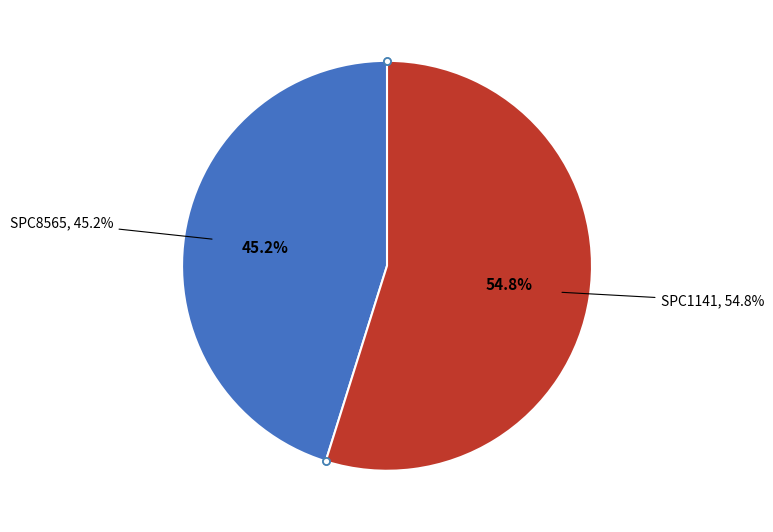

Count the number of slices in the pie.

2